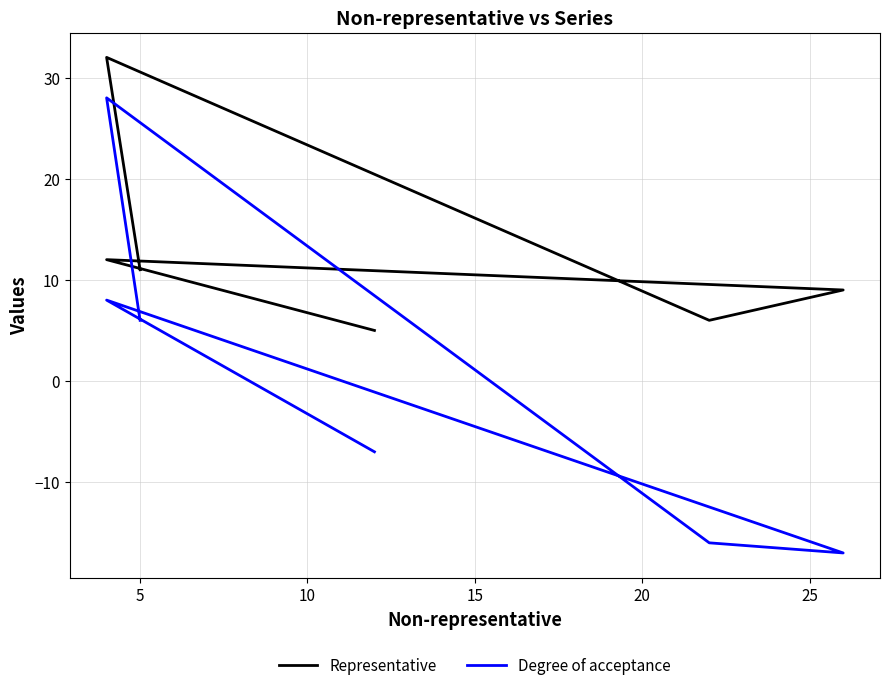

Which series has the largest total across all categories?

Representative